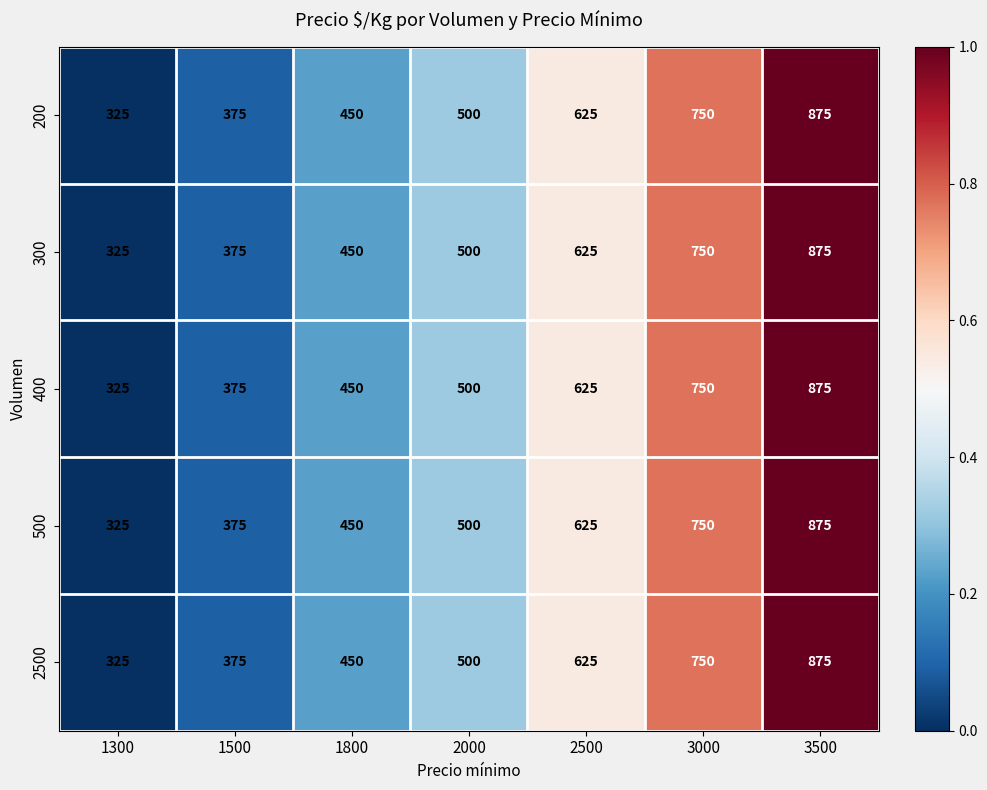

What is the average value of the 500 series?

557